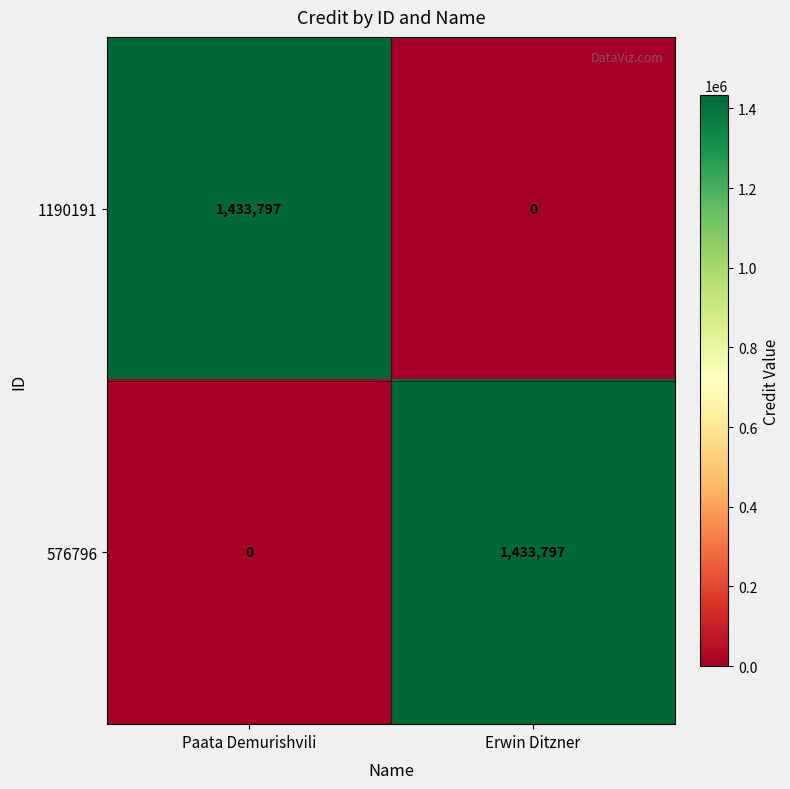

What is the difference between the highest and lowest values at Erwin Ditzner?

1433797